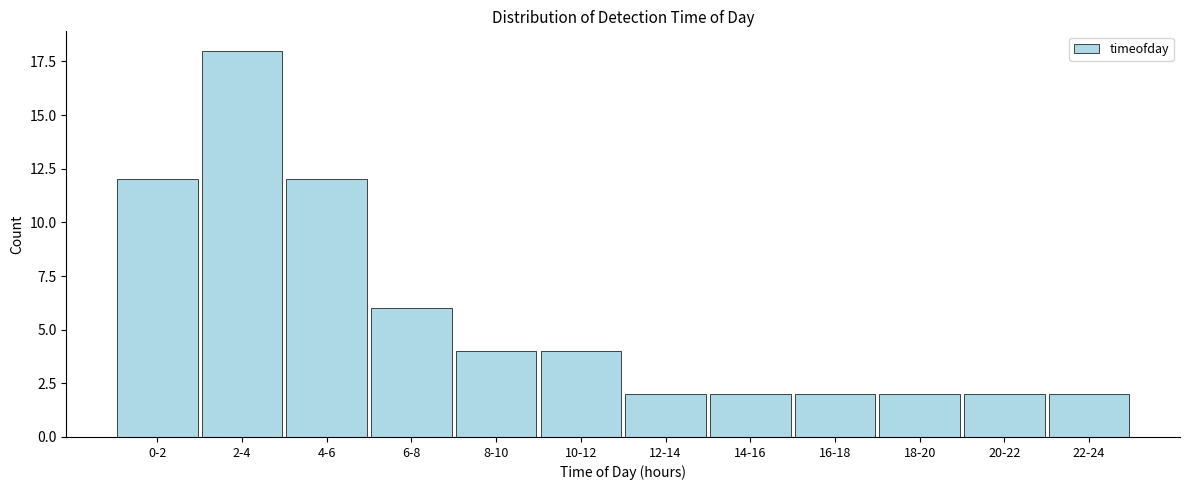

Reading left to right, transcribe all the data shown in this chart.

0-2=12	2-4=18	4-6=12	6-8=6	8-10=4	10-12=4	12-14=2	14-16=2	16-18=2	18-20=2	20-22=2	22-24=2